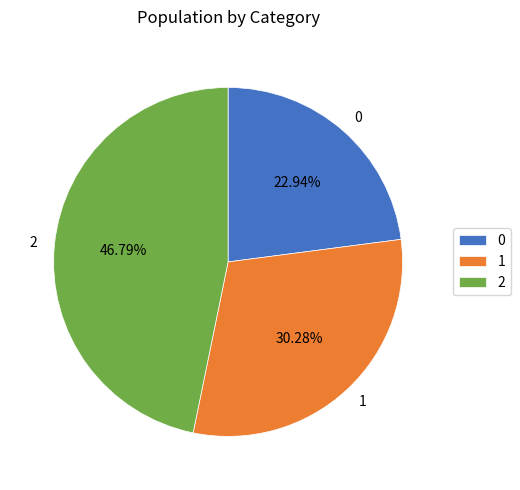

Which slice is the largest?

2